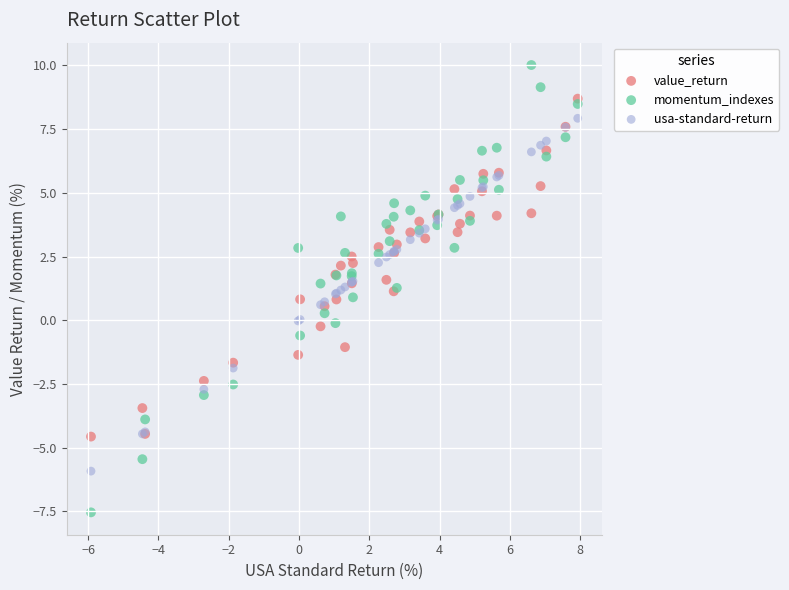

Which series has the widest spread of Y values?

momentum_indexes